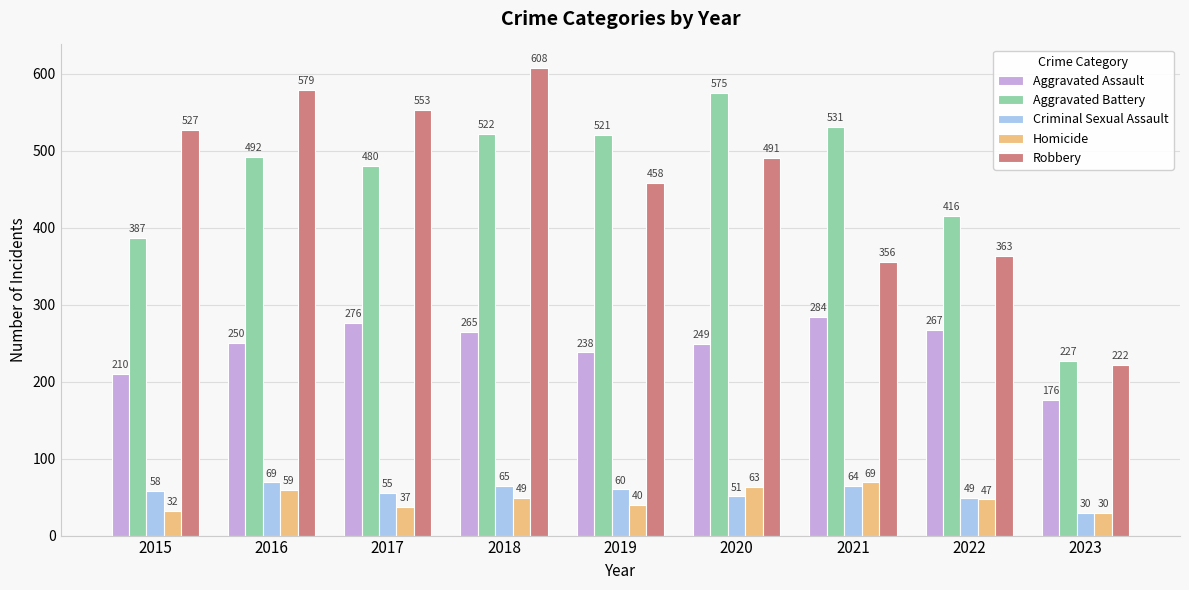

True or false: Aggravated Assault has a value of 395 at 2016.

False